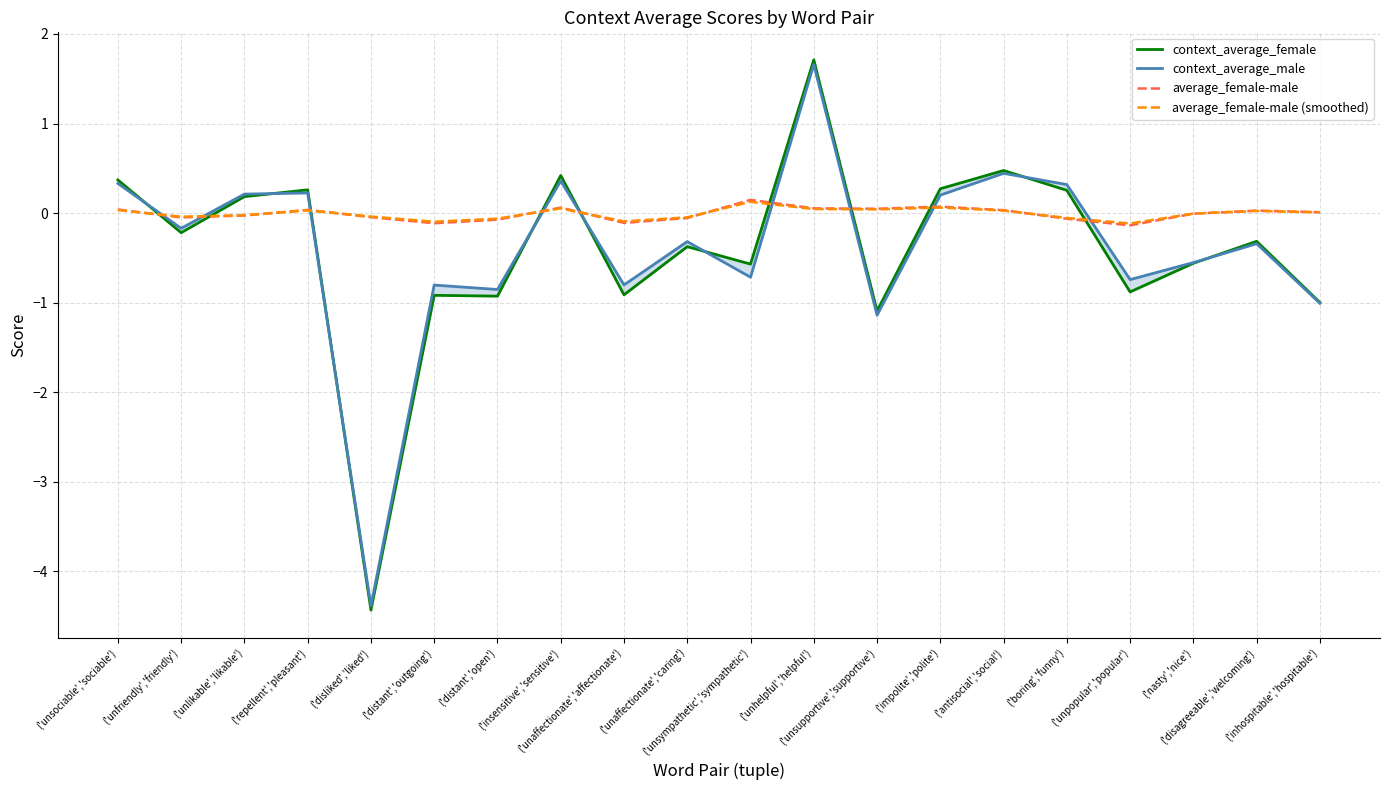

What is the average value of the context_average_male series?

-0.4